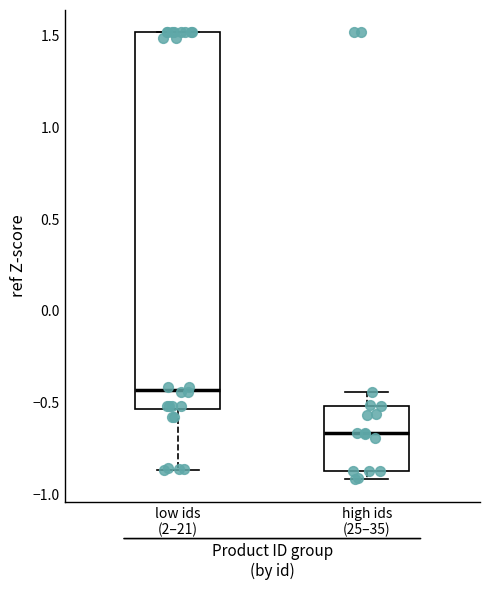

Reading left to right, read every box against the y-axis: the position of its median line, the range the box covers, and the ends of its whiskers. The values are not printed on the chart, so give them approximately, as read against the axis.

low ids (2–21): median -0.45, box -0.55 to 1.50, whiskers -0.85 to 1.50
high ids (25–35): median -0.65, box -0.85 to -0.50, whiskers -0.90 to -0.45